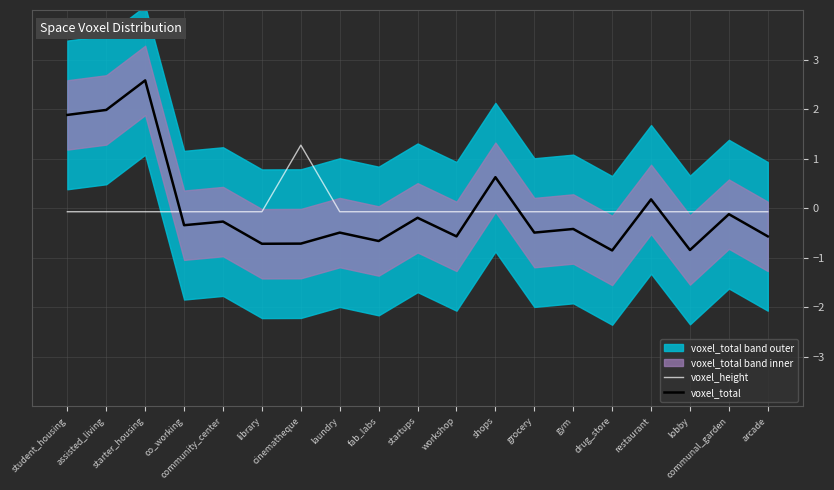

In voxel_height, how many points are higher than both neighbors (excluding endpoints)?

1